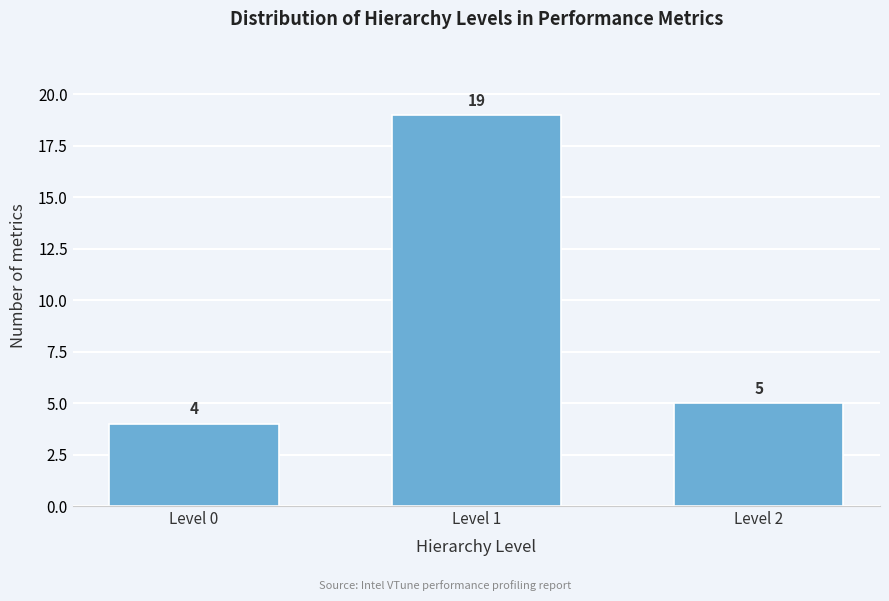

Reading right to left, extract all data points from this chart.

Level 2=5	Level 1=19	Level 0=4